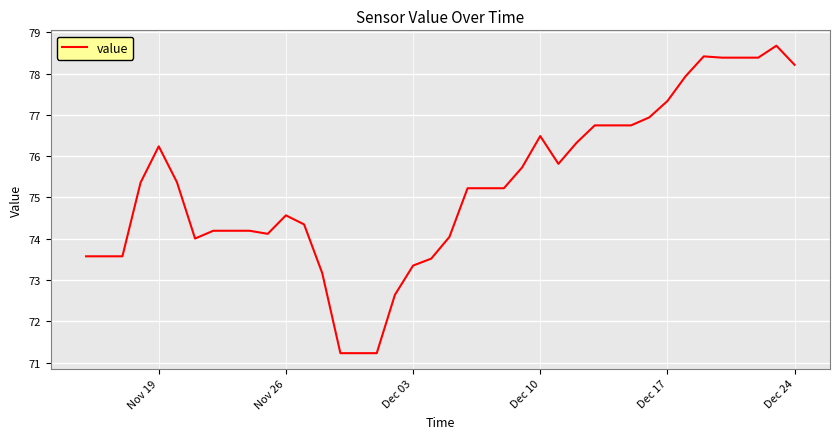

What is the maximum value shown in the chart?

78.7